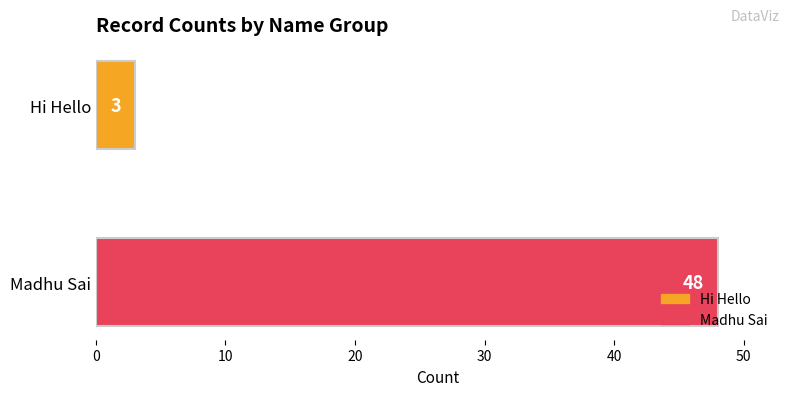

The value at Hi Hello is 3. True or false?

True